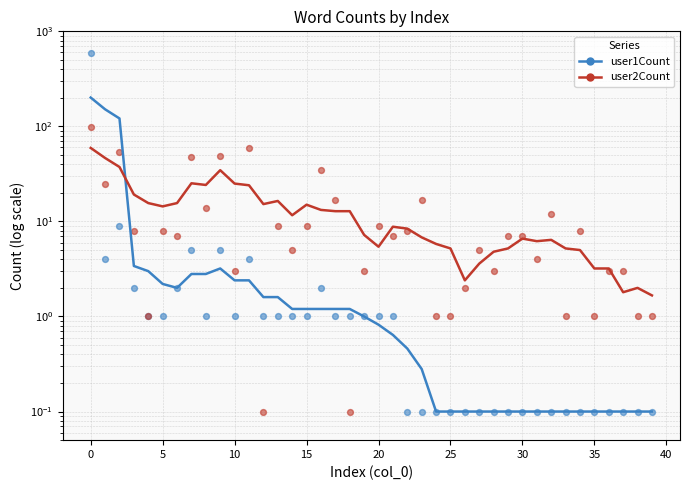

What are all the series names shown in the legend?

user1Count, user2Count